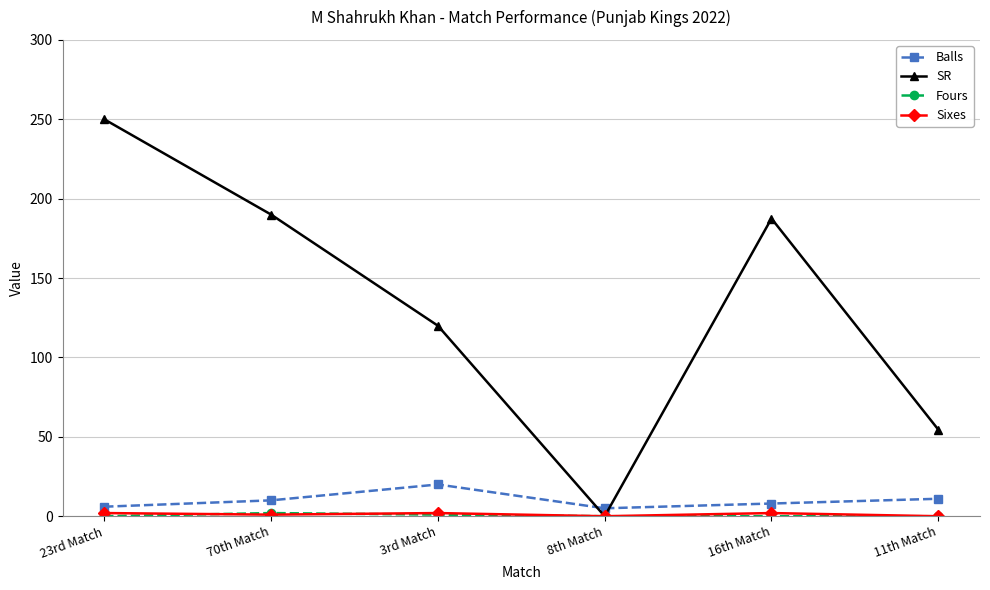

How many intersections are there between Balls and SR?

2